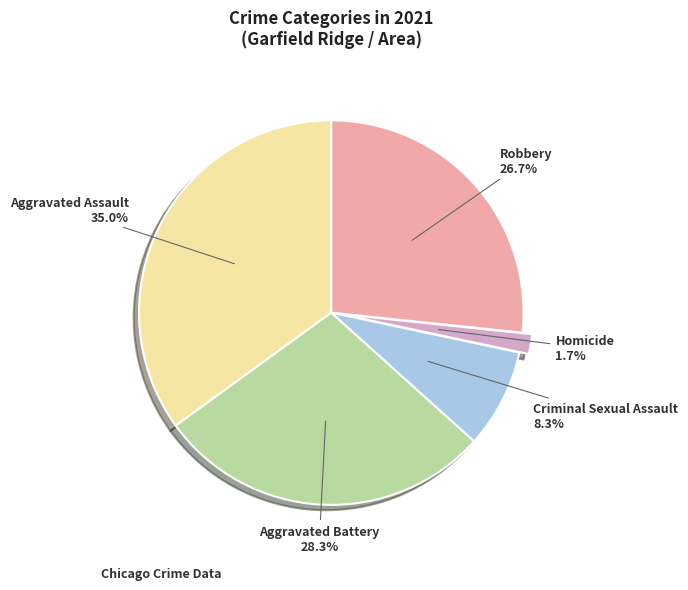

What portion of the pie excludes Homicide?

98.3%